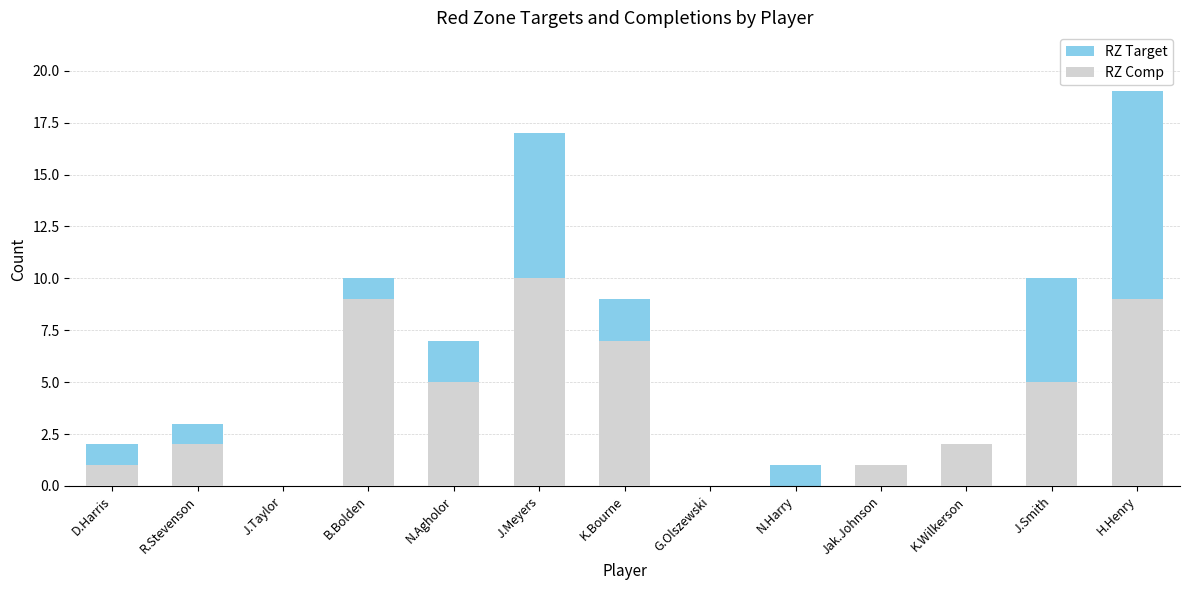

Rank the series by their maximum value, from lowest to highest.

RZ Comp, RZ Target